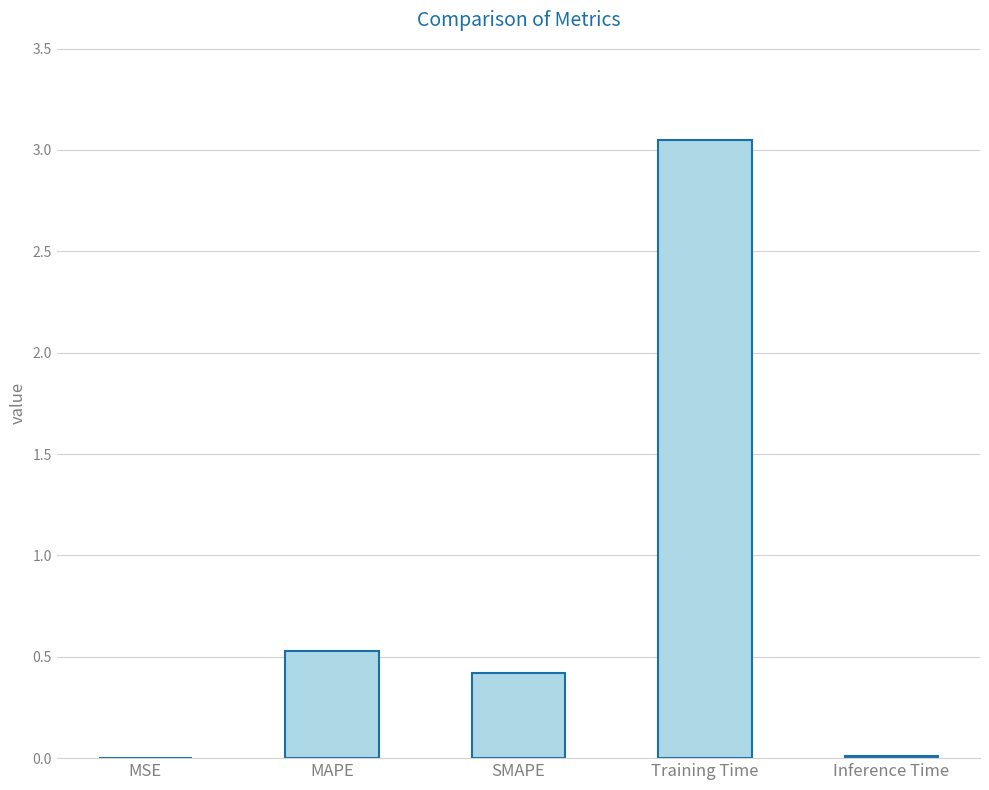

How many distinct data groups are displayed?

1